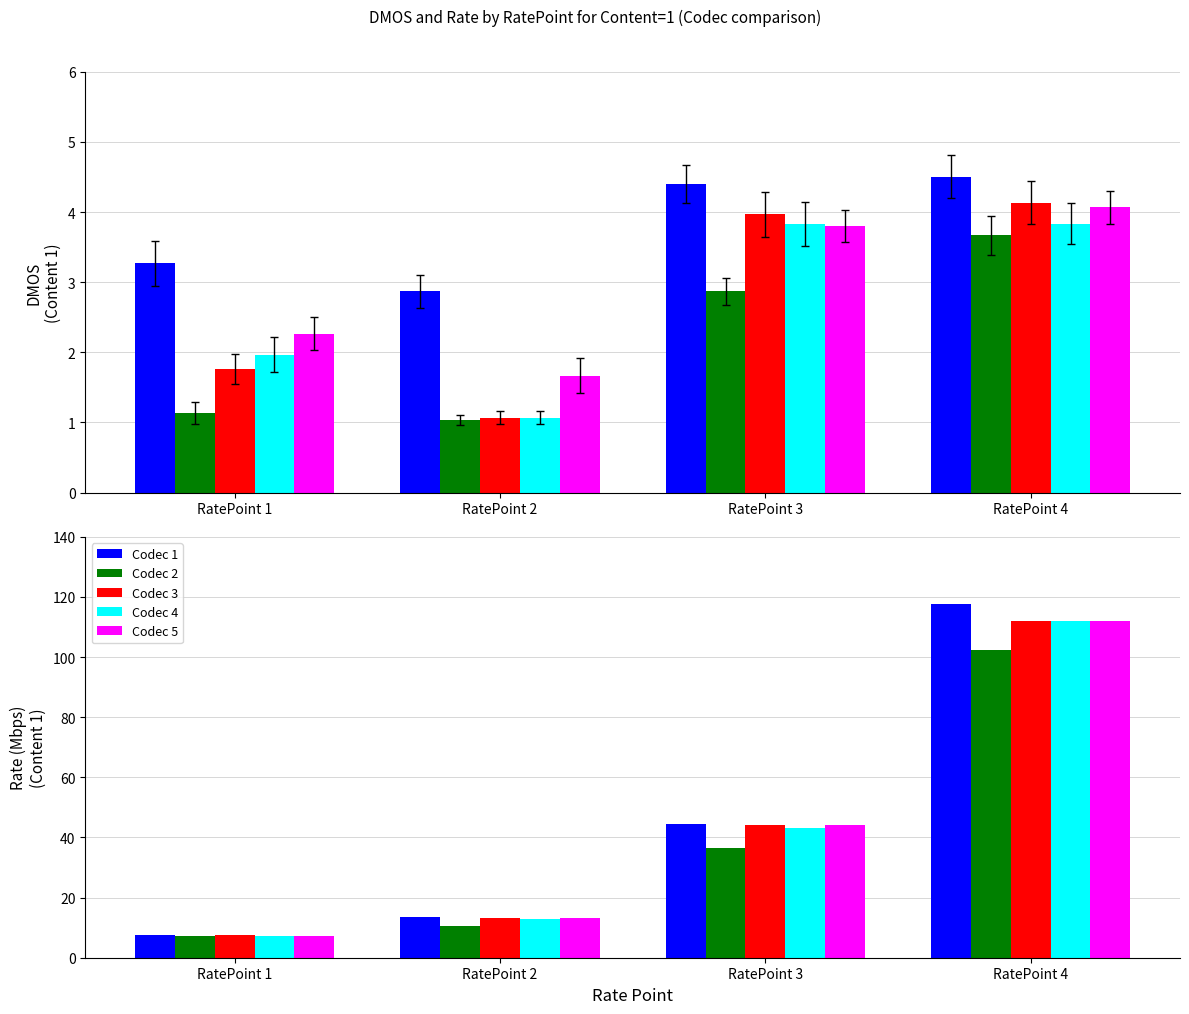

The Codec 5 series shows 191.9 at RatePoint 4. True or false?

False